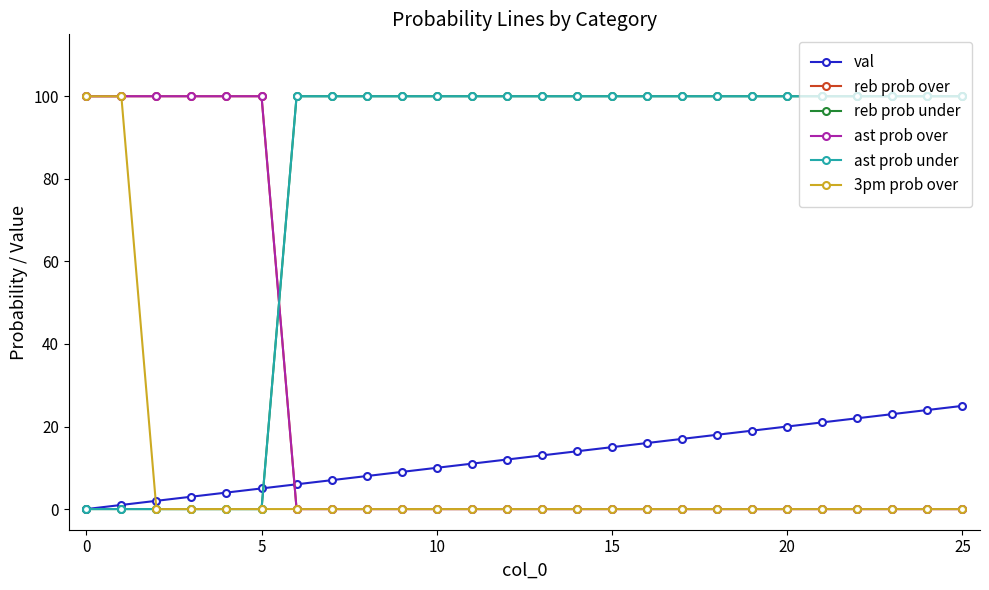

Does the chart have visible grid lines?

No